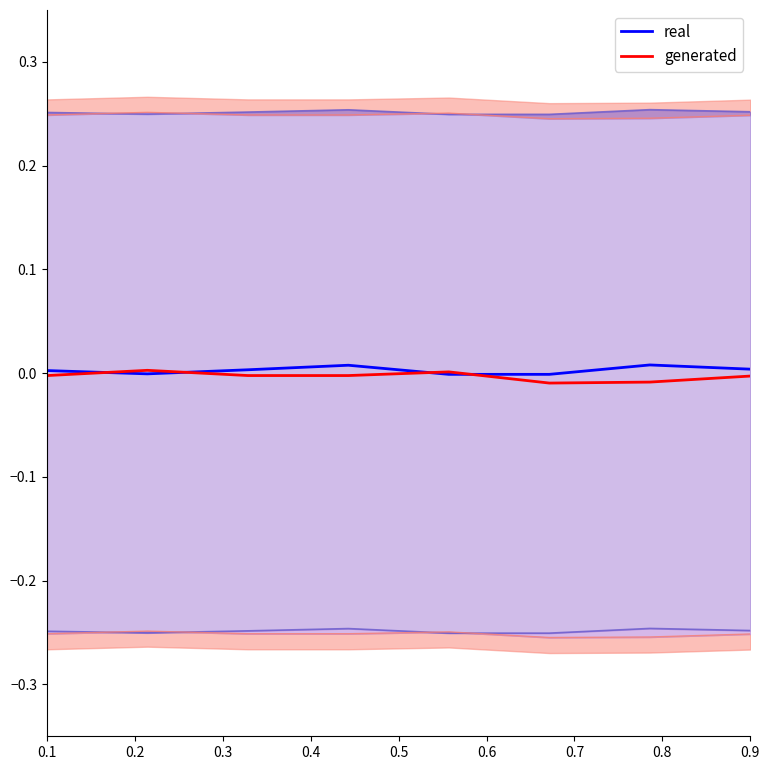

At which label does generated first exceed 0?

0.2